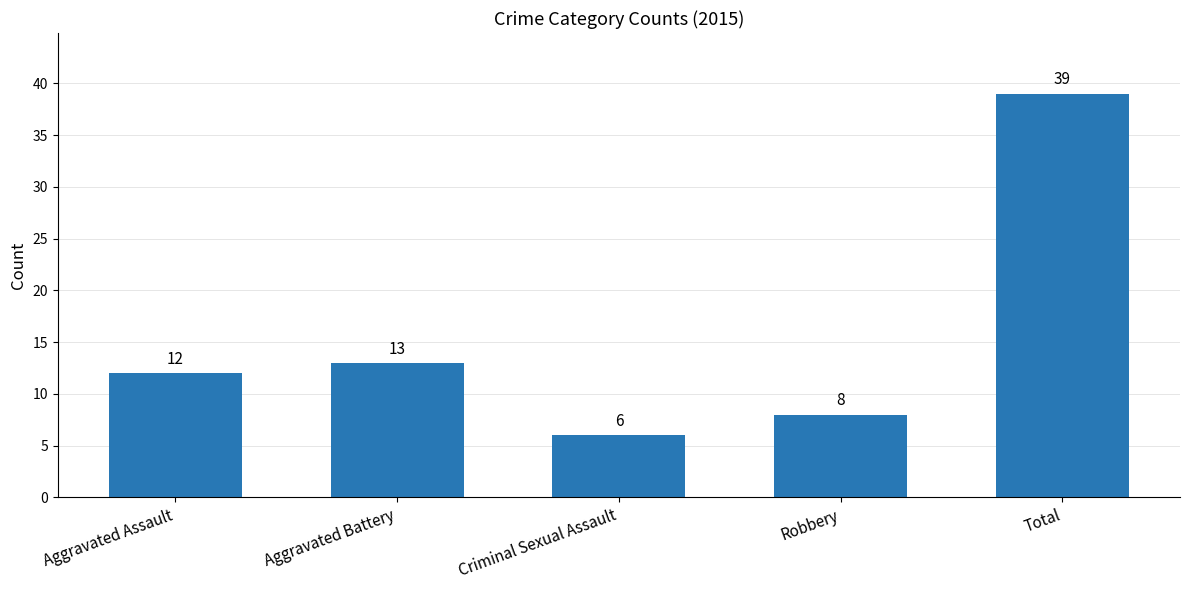

List the labels in order of value, smallest first.

Criminal Sexual Assault, Robbery, Aggravated Assault, Aggravated Battery, Total